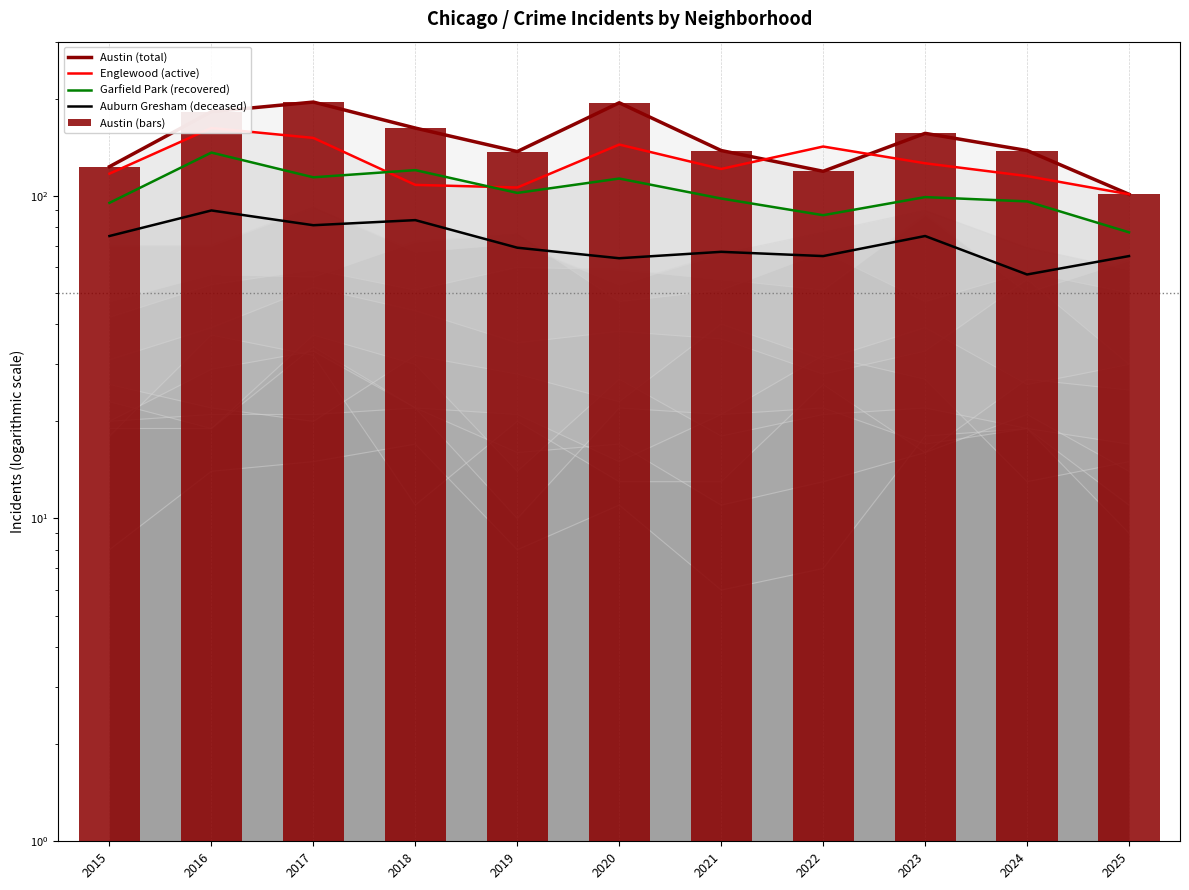

What are all the series names shown in the legend?

Austin (total), Englewood (active), Garfield Park (recovered), Auburn Gresham (deceased), Austin (bars)